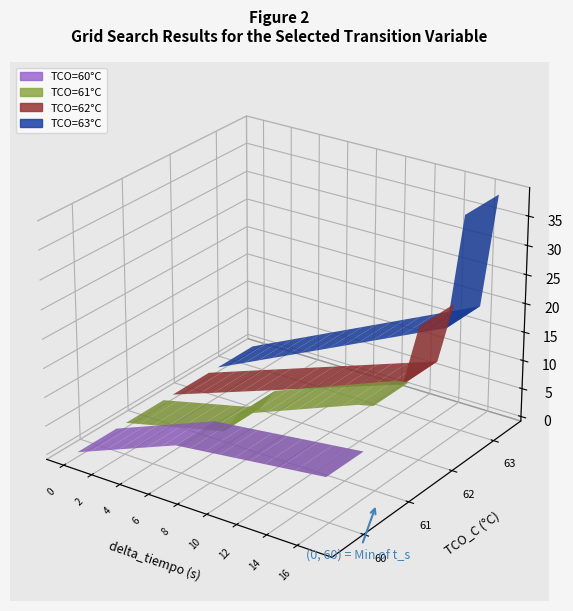

The value of 61 at 5 is 34. True or false?

False